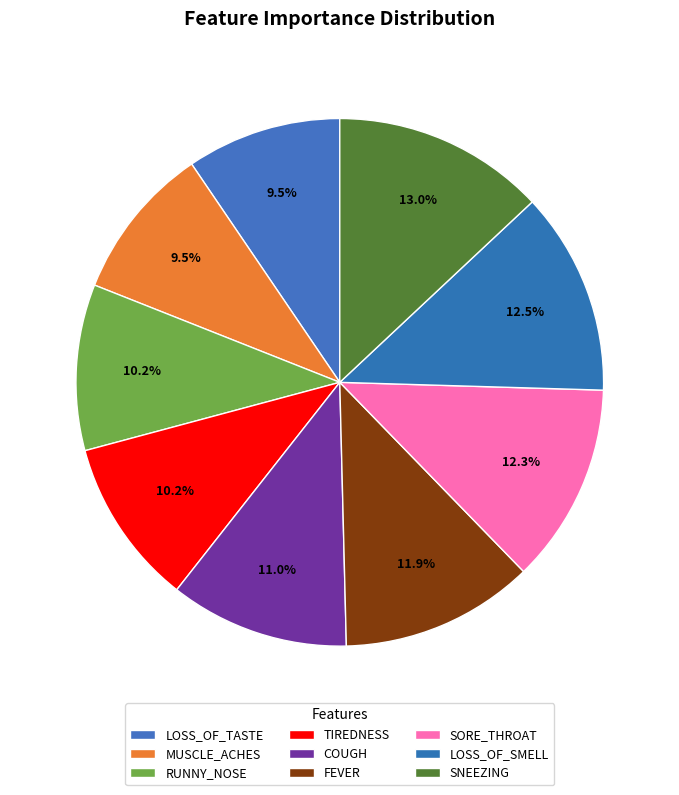

To the nearest percent, what is the combined percentage of LOSS_OF_TASTE and COUGH?

20%